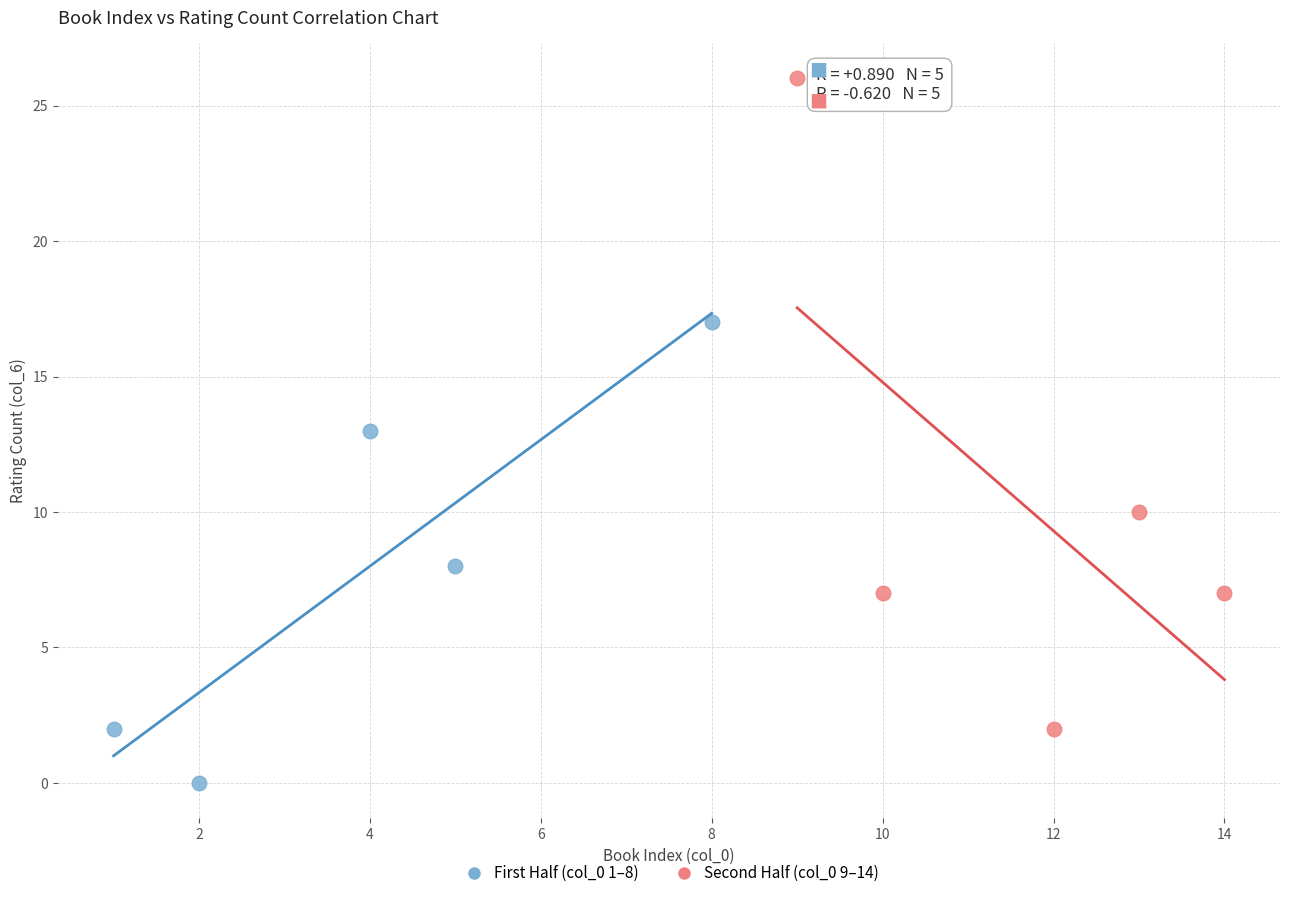

Which series contains the highest Y value?

Second Half (col_0 9–14)